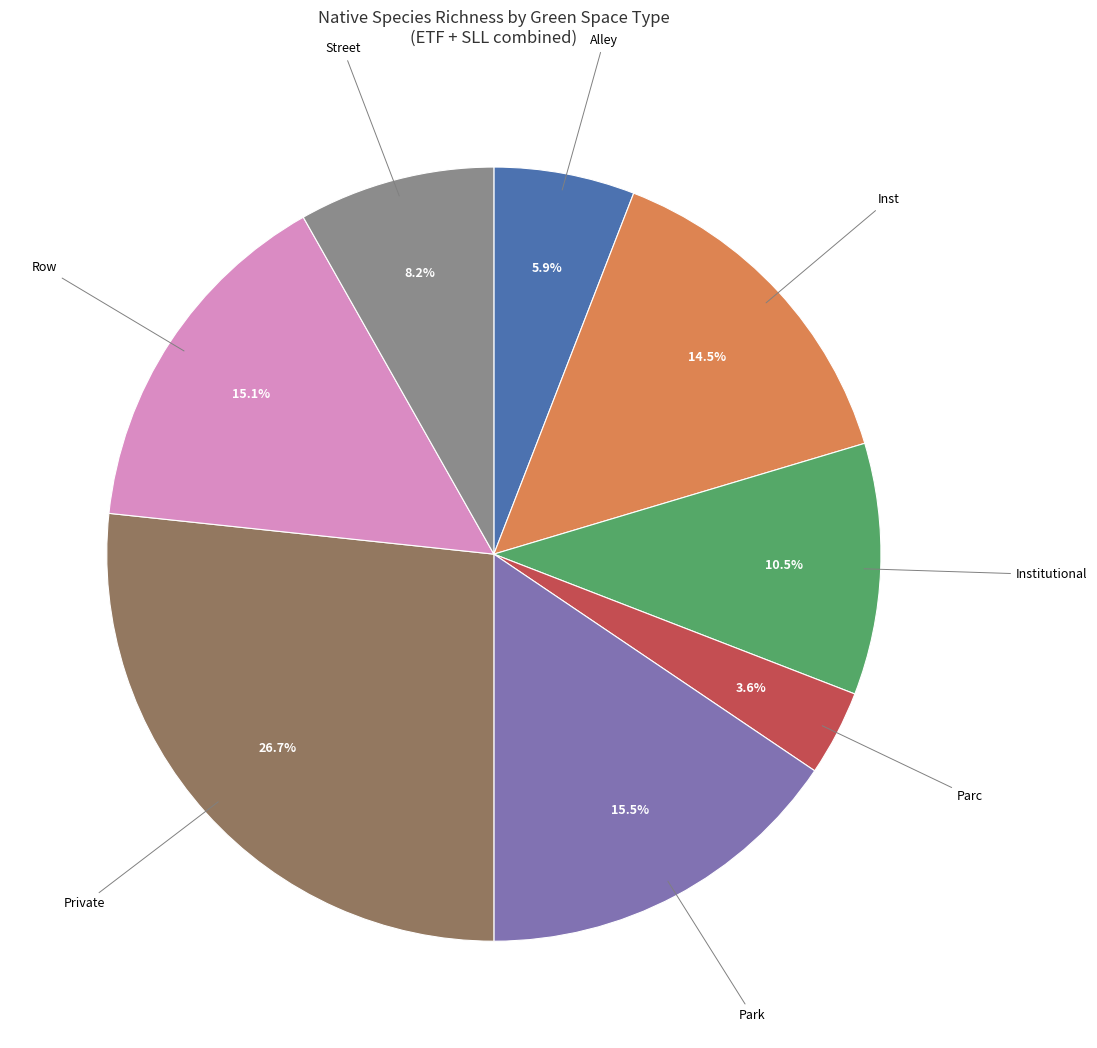

Approximately how many times larger is the value at Parc compared to Institutional?

0.3